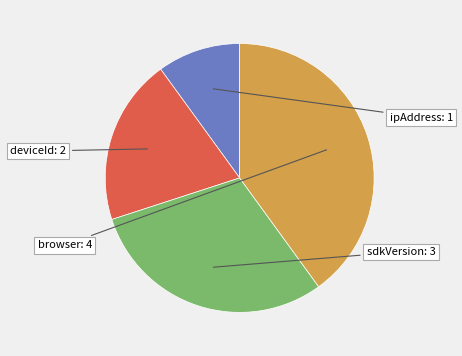

Is there a majority slice in this chart?

No